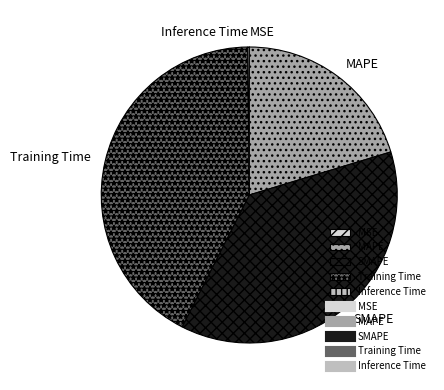

Combined, do SMAPE and Training Time account for over 50%?

Yes